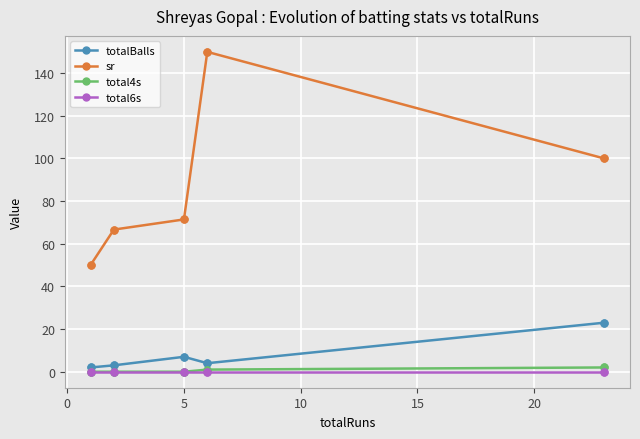

Is this an area chart (filled region under the line)?

No